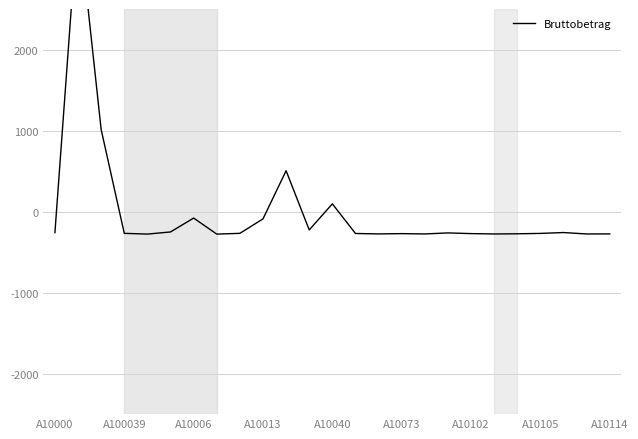

Which has a higher value, A10000 or A10114?

A10000